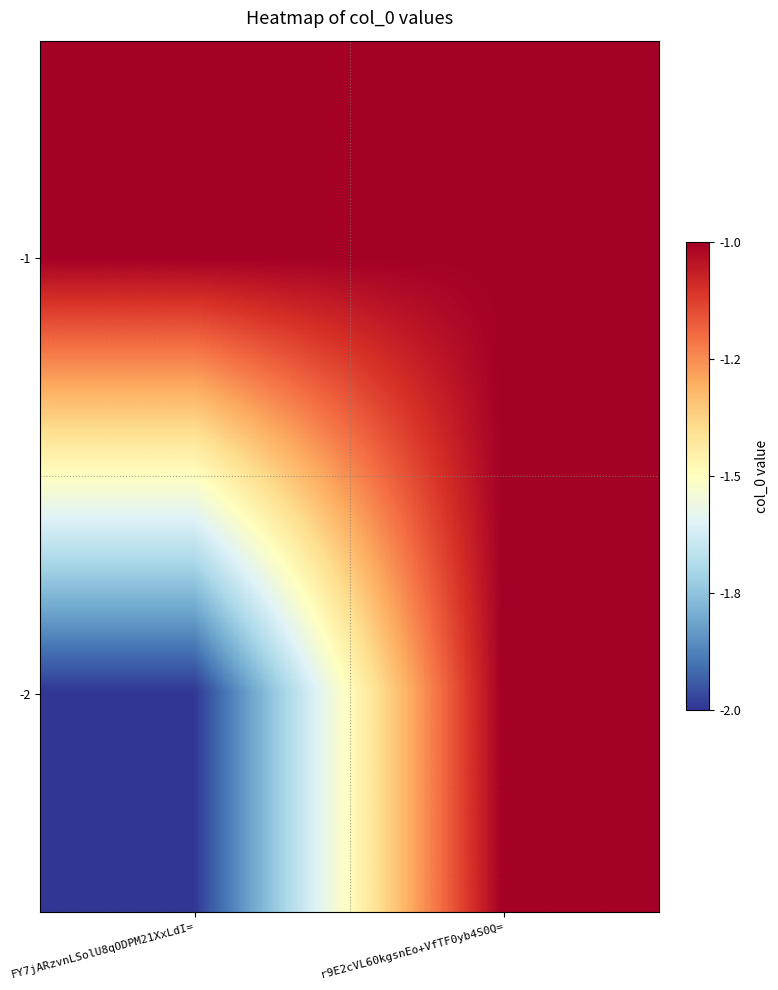

Rank the series by their average value, from highest to lowest.

-1, -2